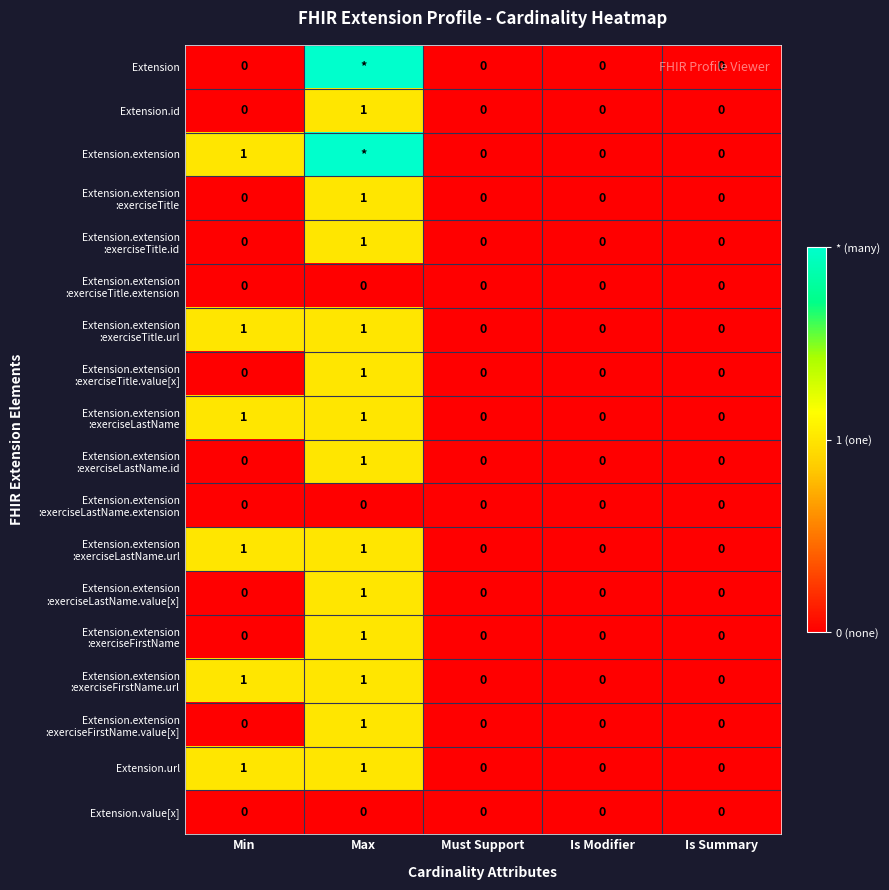

Is it true that Extension.value[x] equals 0 at Max?

True